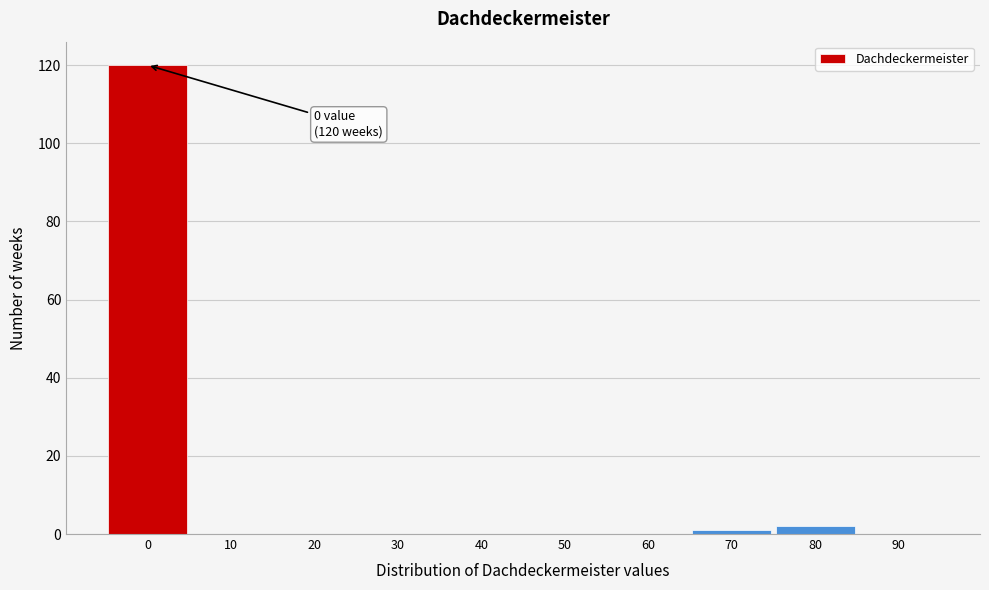

Reading right to left, transcribe all the data shown in this chart.

90=0	80=2	70=1	60=0	50=0	40=0	30=0	20=0	10=0	0=120